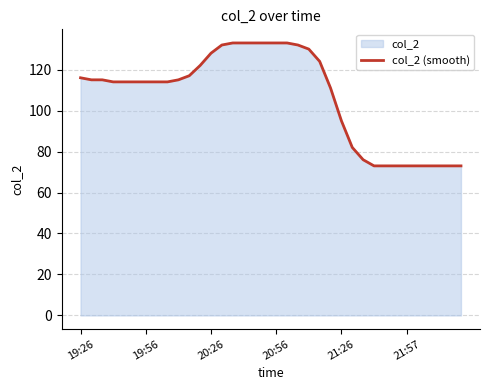

Read the value at 28, to the nearest 10.

70